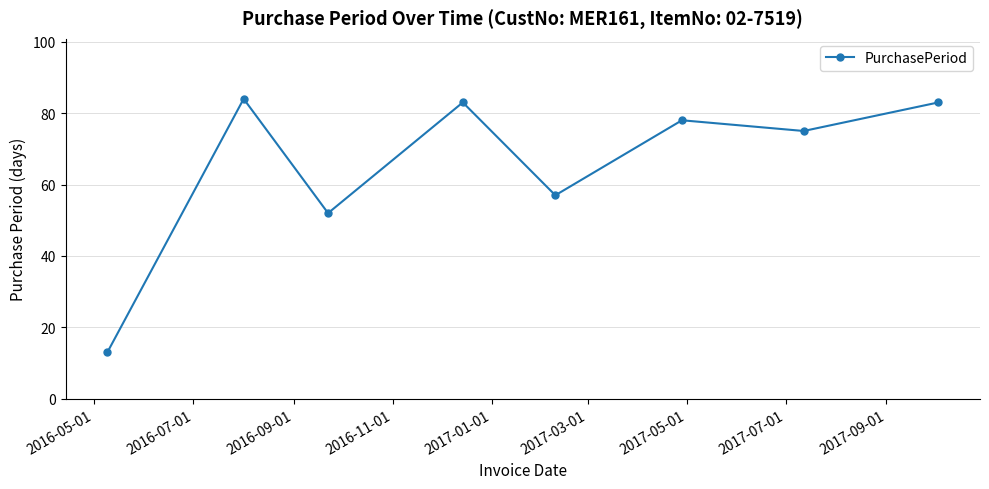

What is the smallest value displayed?

13